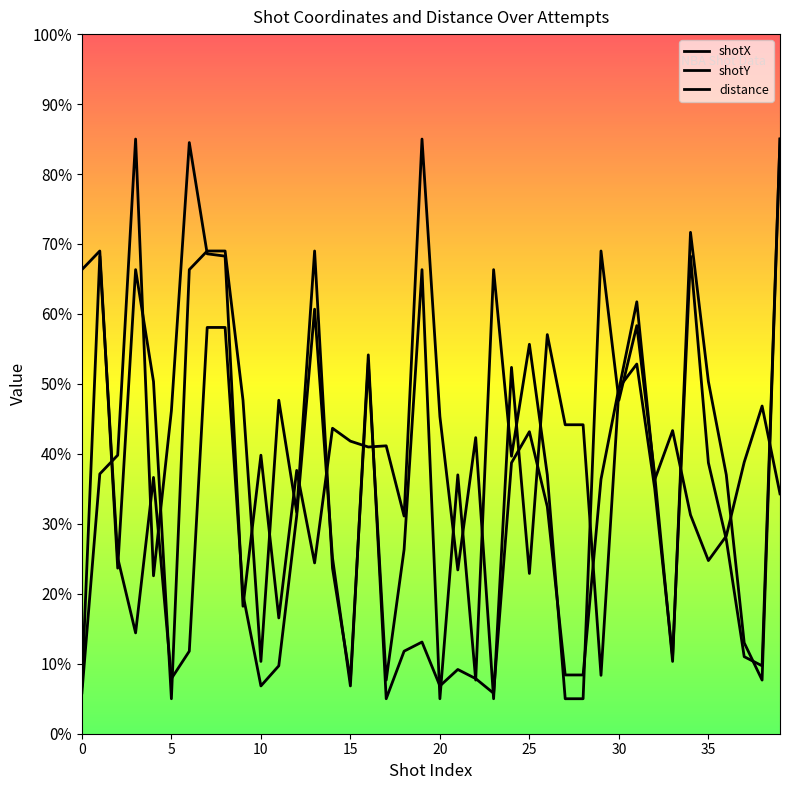

What is the greatest value displayed?

85.0